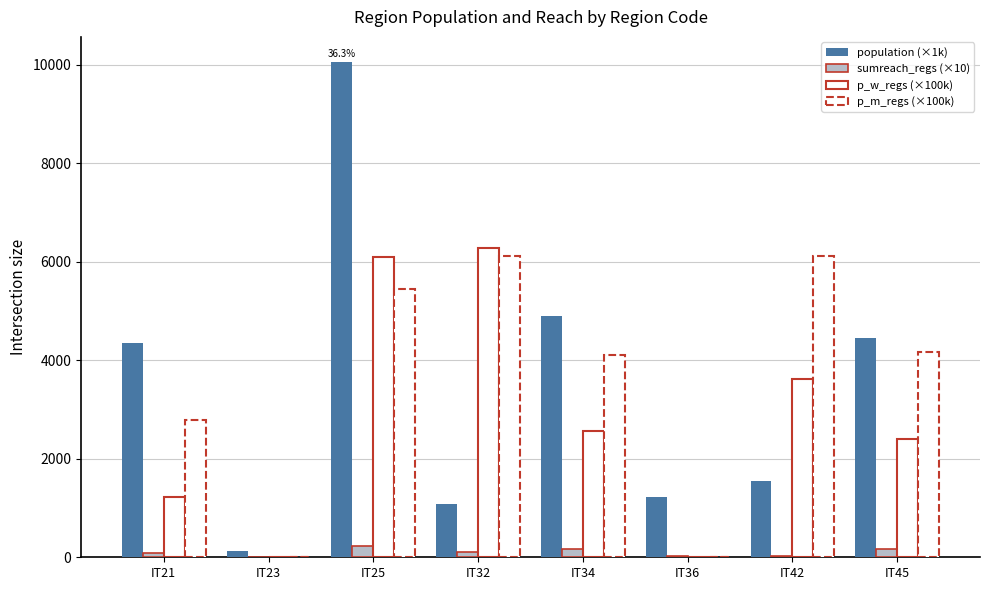

How many groups of bars are there?

8